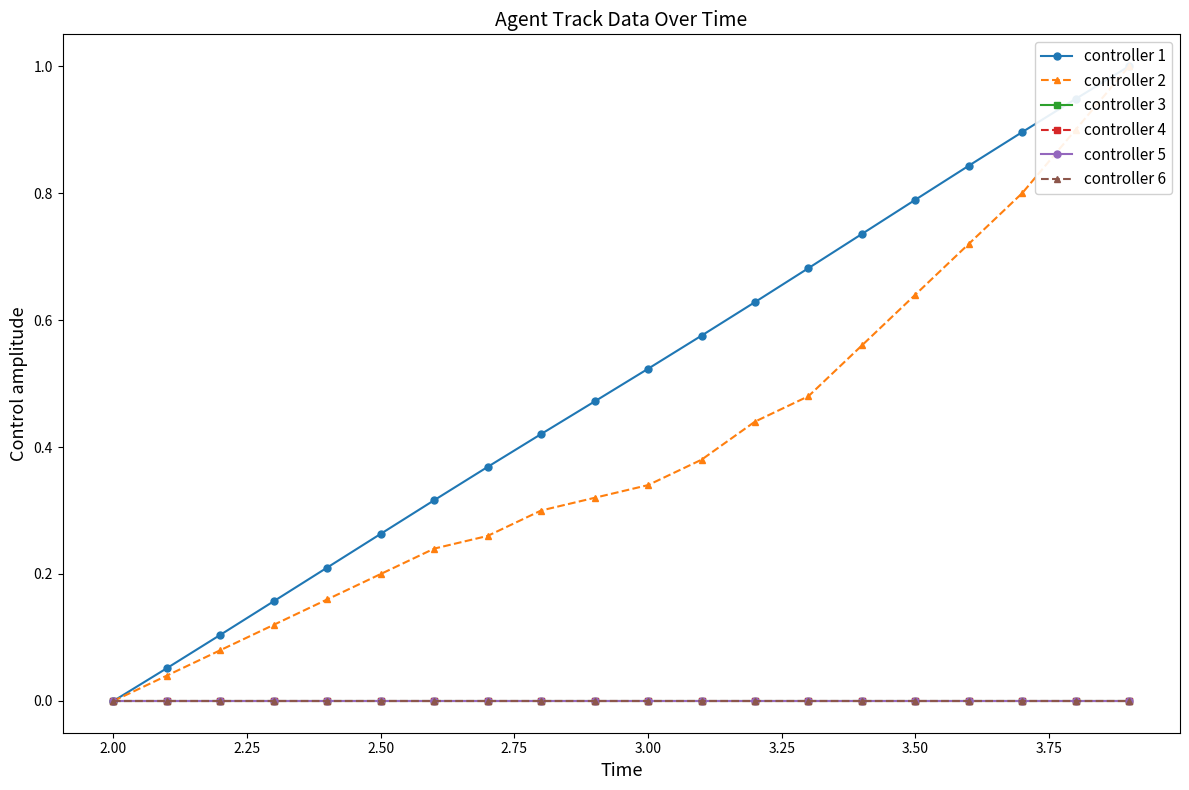

Which series has the widest spread of values?

controller 1